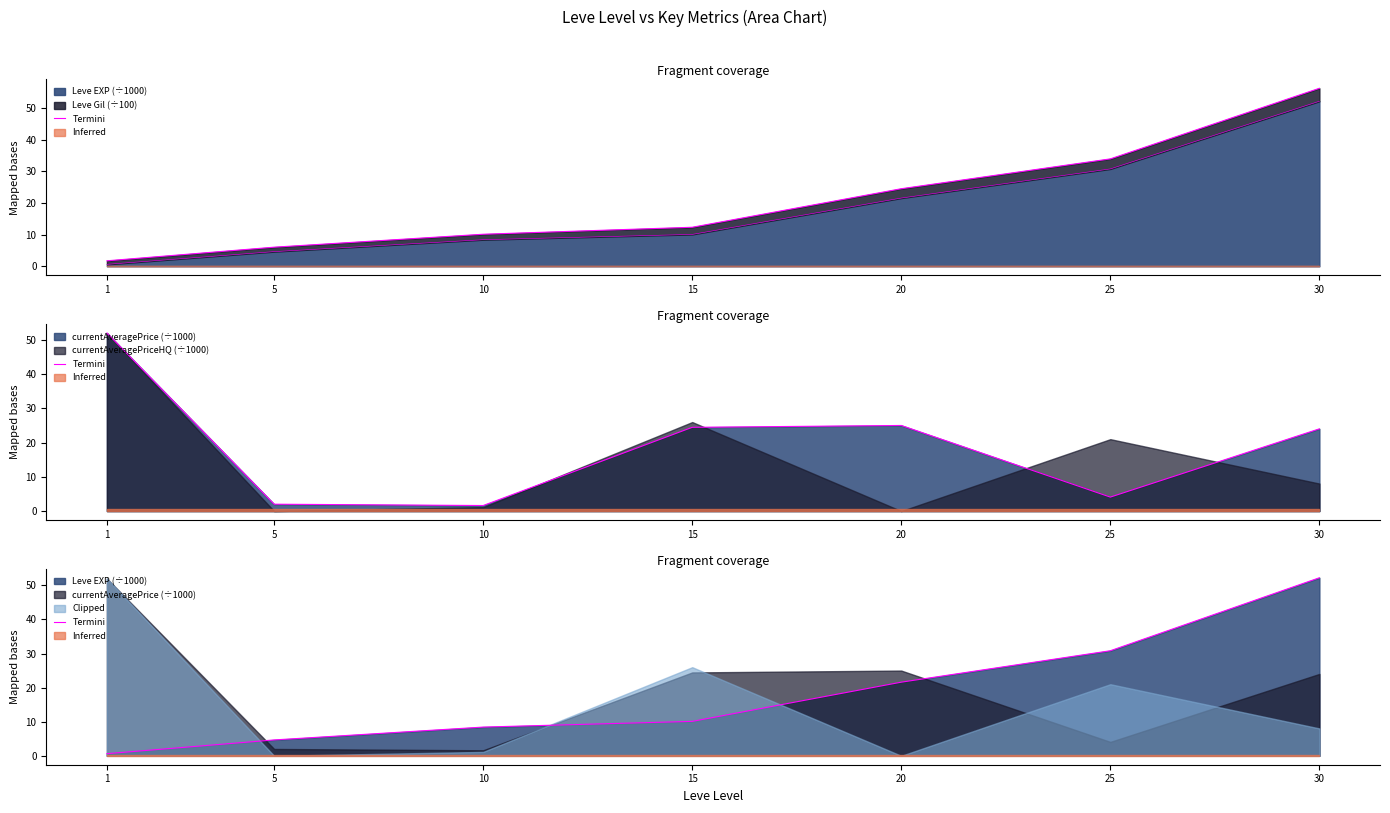

True or false: the data has more than 0 interior local peaks.

False